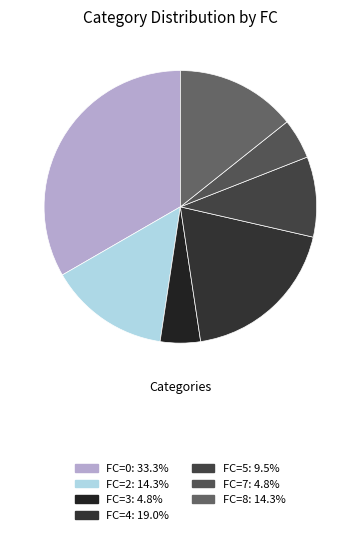

To the nearest percent, what is the average slice percentage?

14%